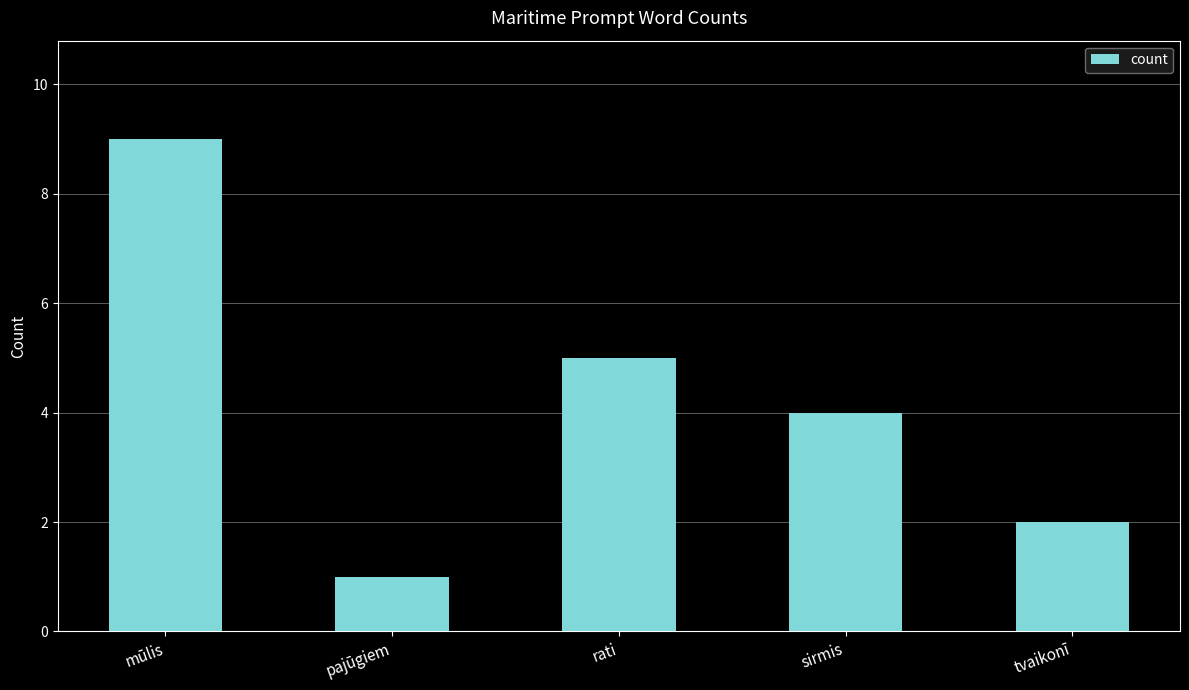

Count the values in the range 2 to 5.

3